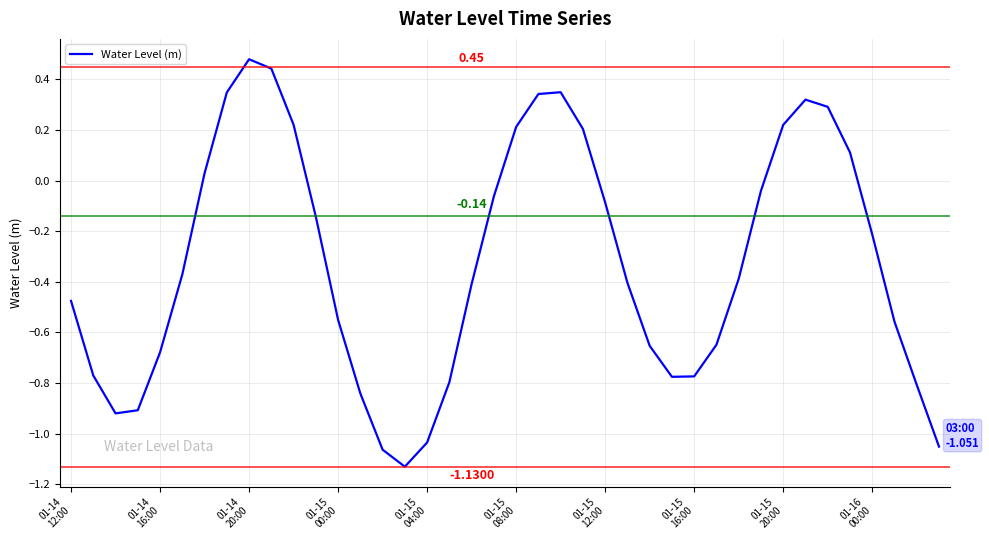

What is the difference between the maximum and minimum values?

1.6